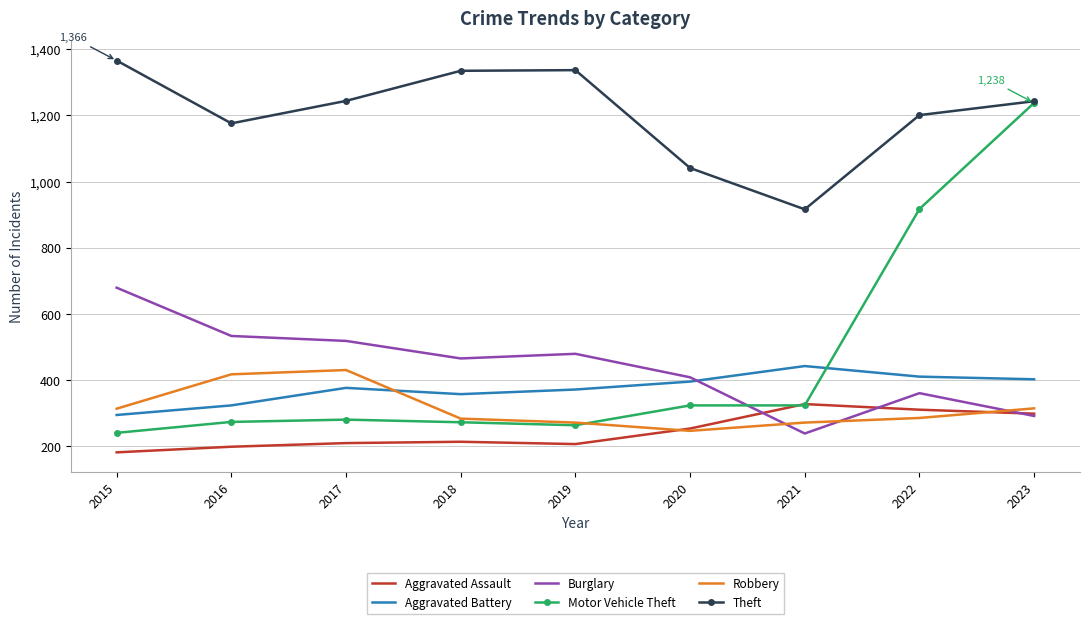

True or false: Burglary and Theft intersect in this chart.

False